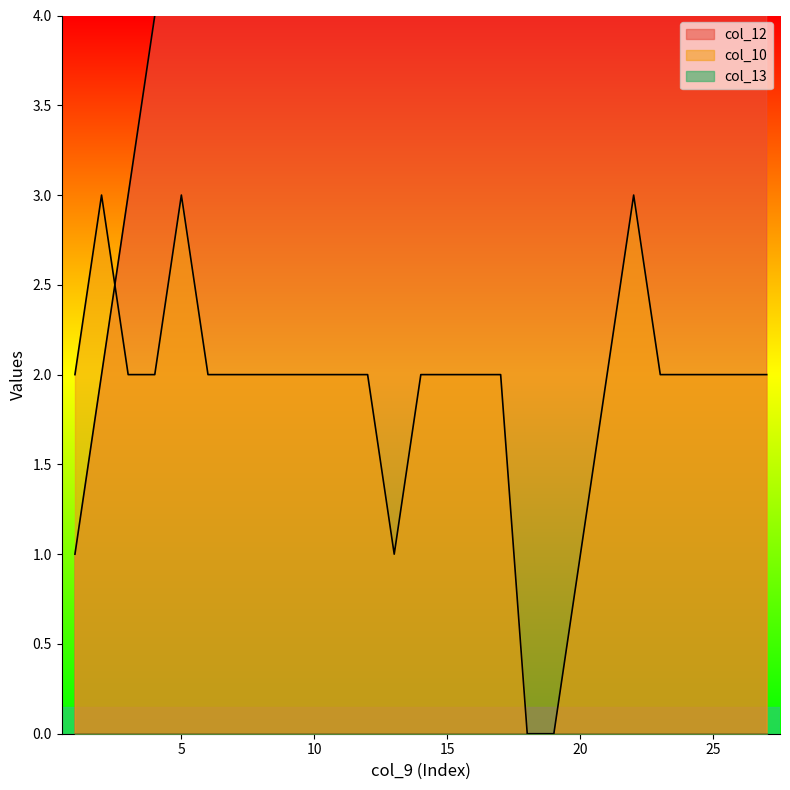

Rank the series at 4 from highest to lowest value.

col_12, col_10